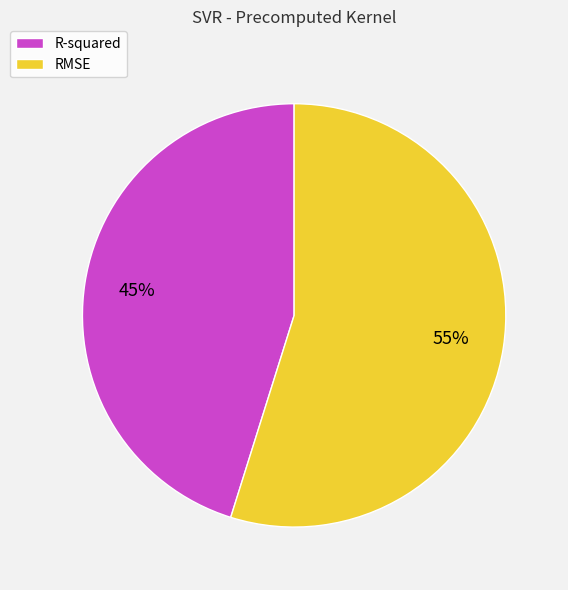

To the nearest percent, what is the average slice percentage?

50%